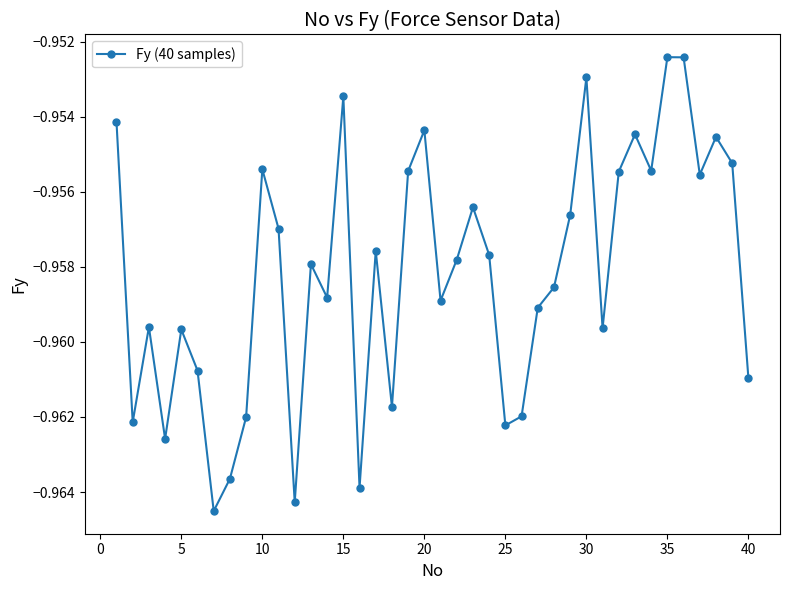

How many interior local peaks (higher than both neighbors) does the data have?

12